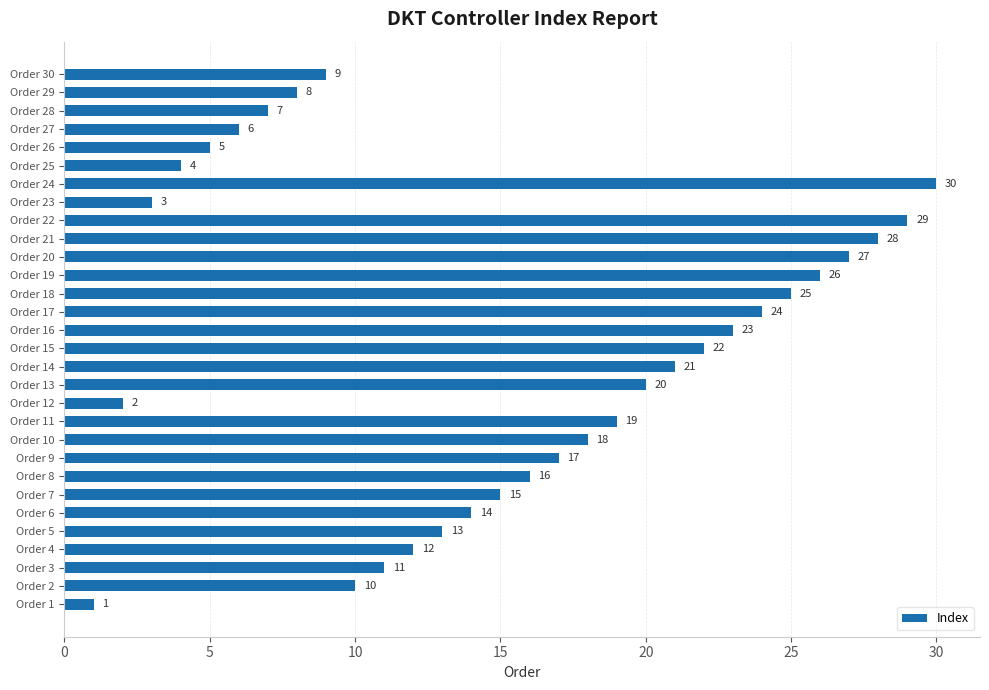

How many values are below 16?

15